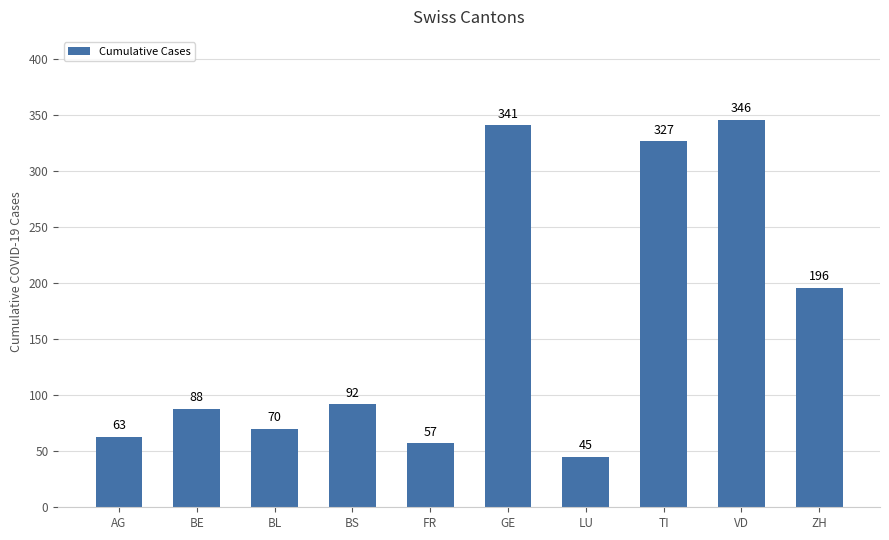

Rank the categories by value from lowest to highest.

LU, FR, AG, BL, BE, BS, ZH, TI, GE, VD